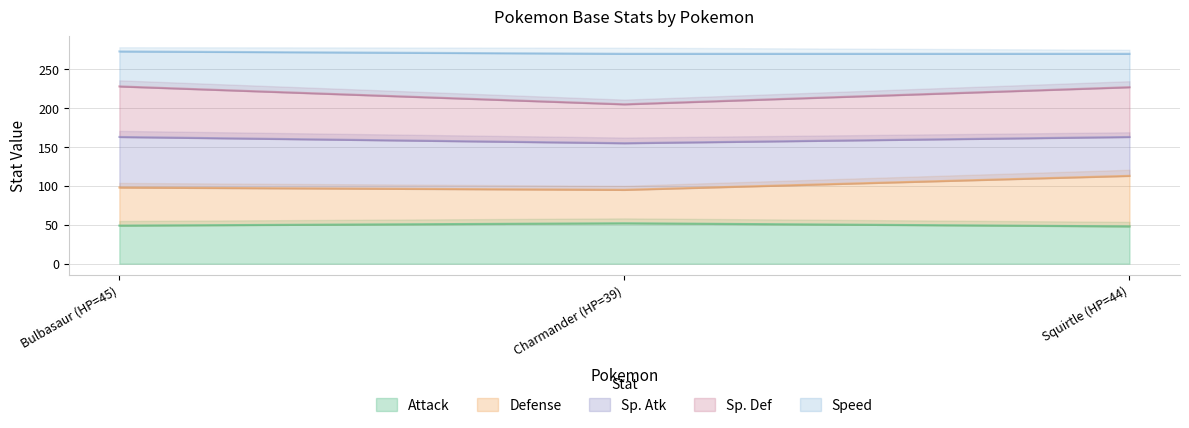

At which category does the chart reach its minimum across all series?

Squirtle (HP=44)